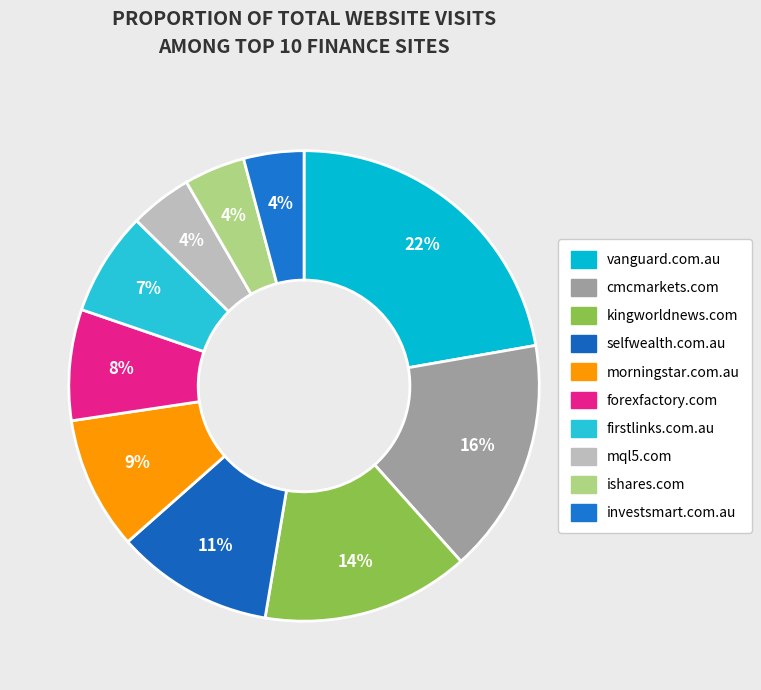

How many slices are in this pie chart?

10